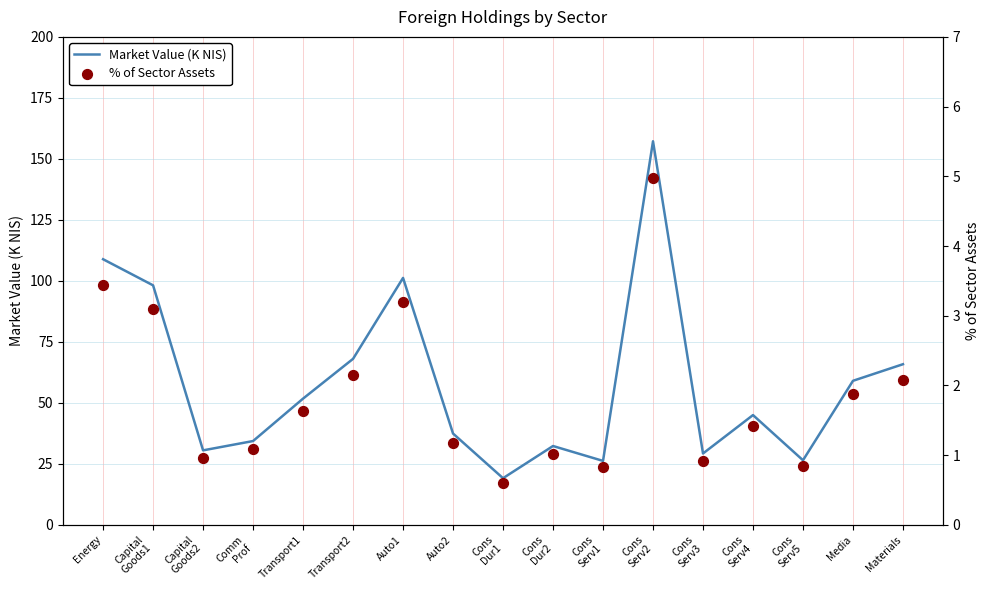

Which series has the largest total across all categories?

Market Value (K NIS)